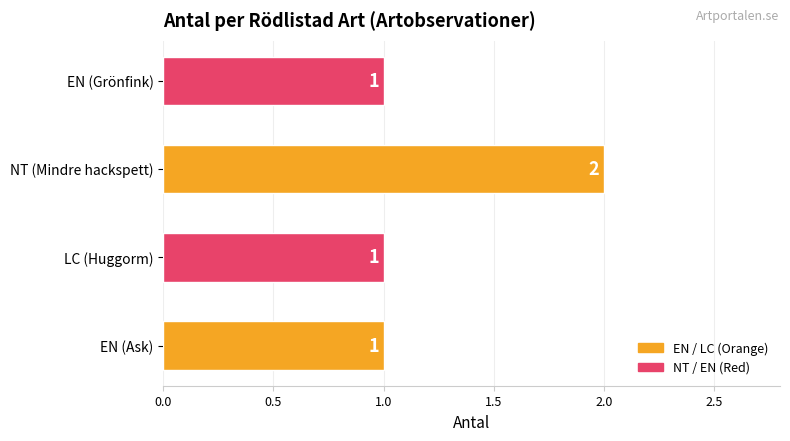

Reading top to bottom, list all the values displayed in this chart.

EN (Grönfink)=1	NT (Mindre hackspett)=2	LC (Huggorm)=1	EN (Ask)=1